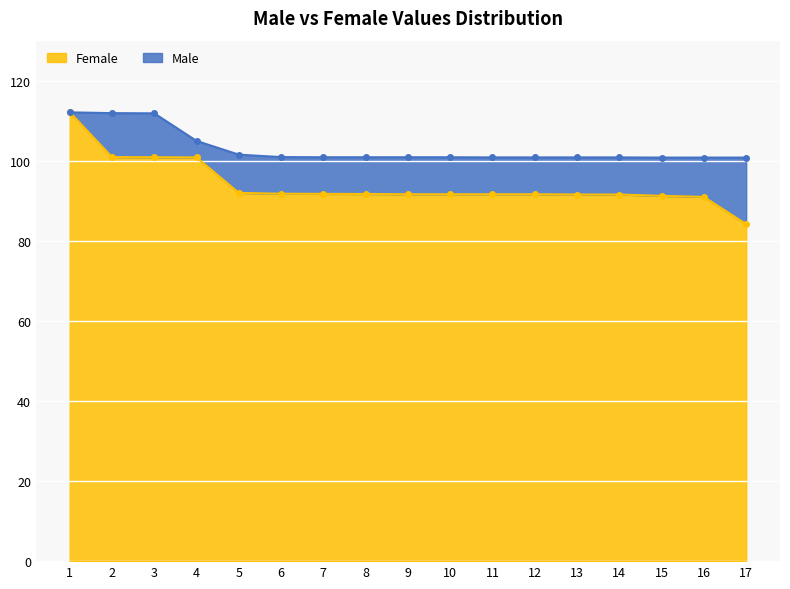

At which label is Female closest to 98?

4